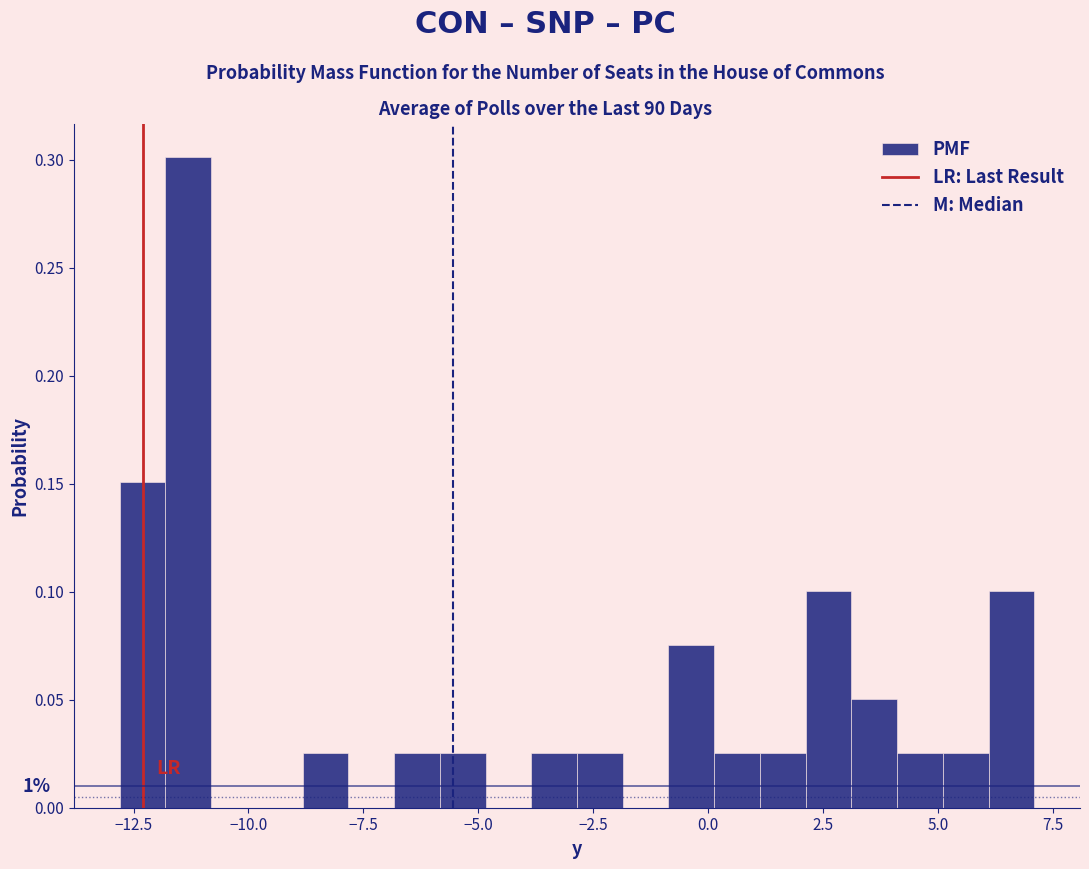

Around what value on the x-axis is the tallest bar? Give the approximate position of its centre, as read against the axis.

-11.5